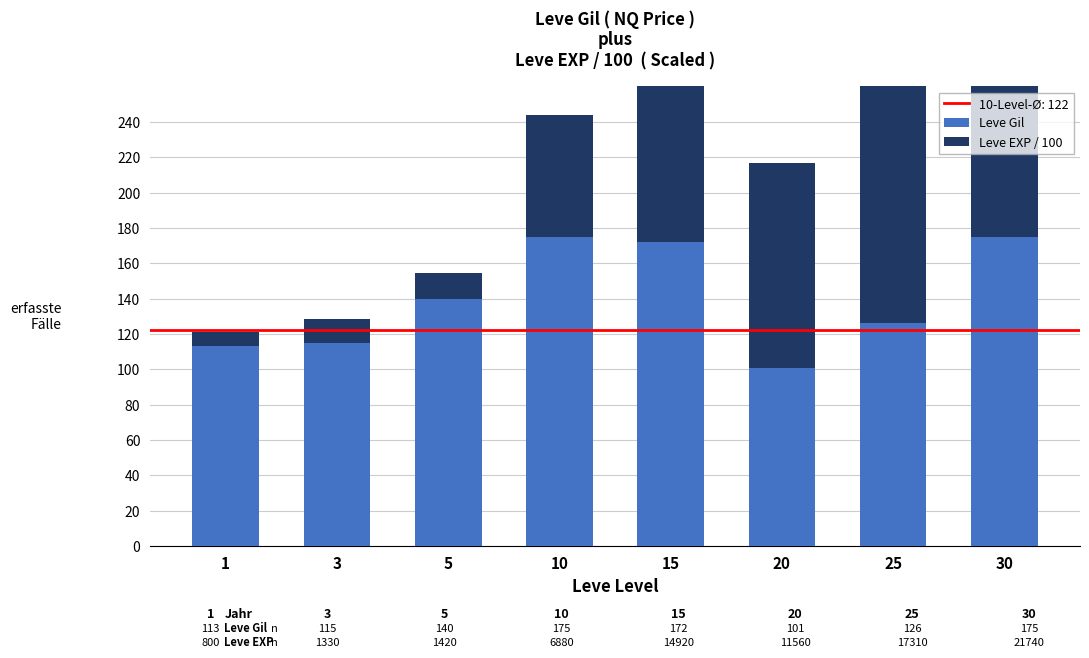

True or false: Leve EXP / 100 has a value of 174.9 at 20.

False